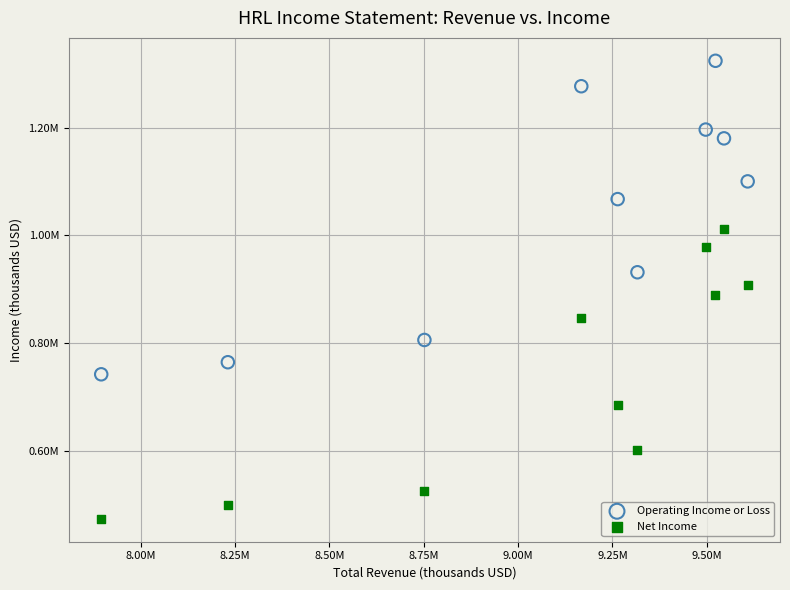

What are all the series names shown in the legend?

Operating Income or Loss, Net Income